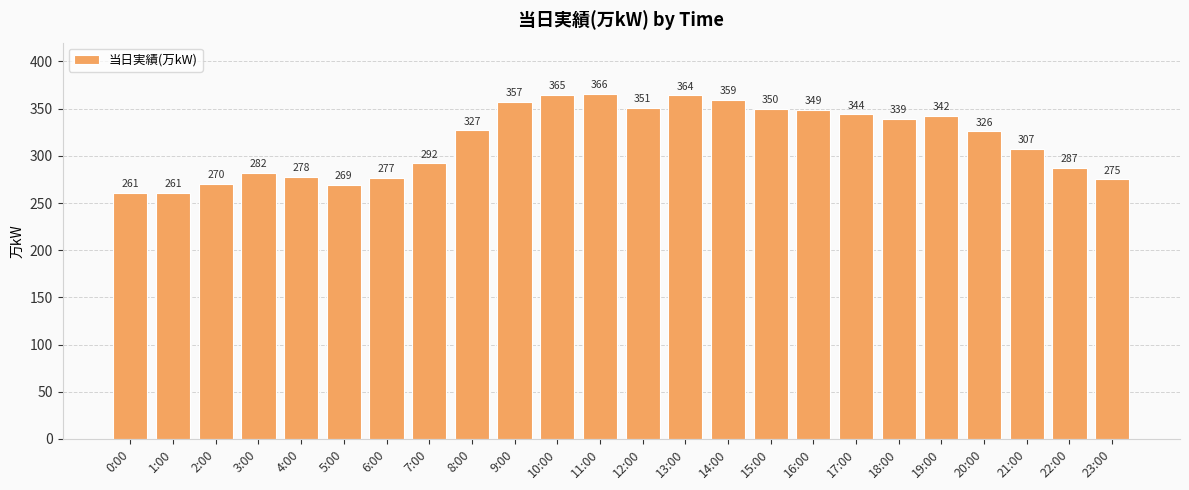

What is the value of the 6th bar from the left?

269